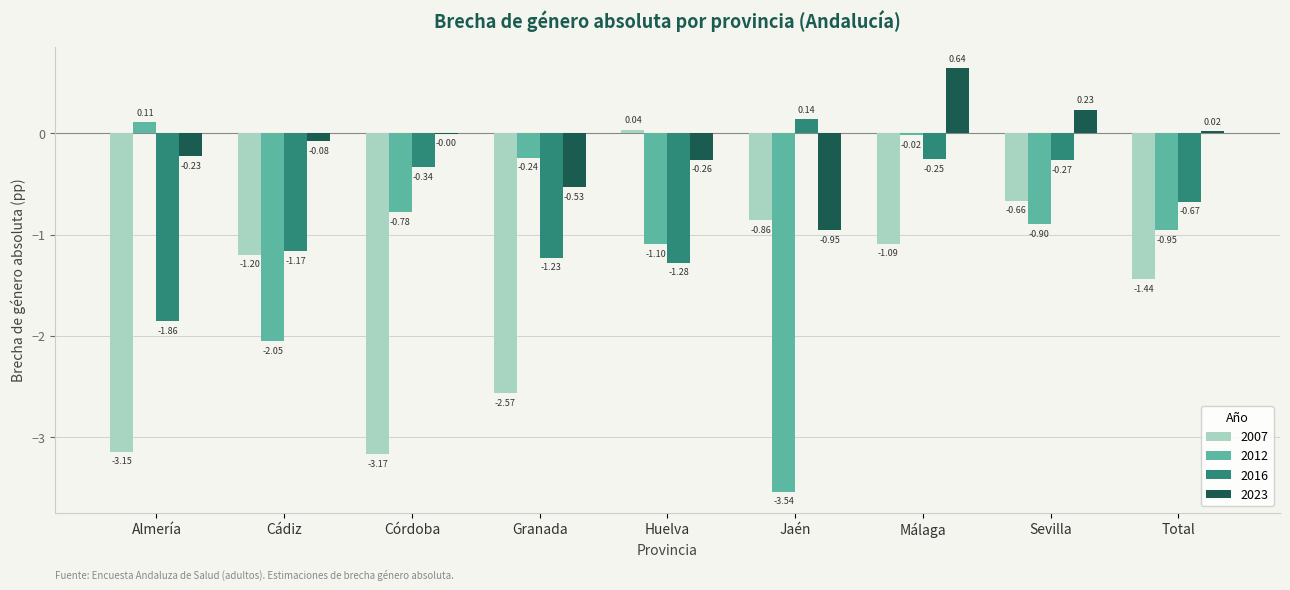

Which series has the largest total across all categories?

2023